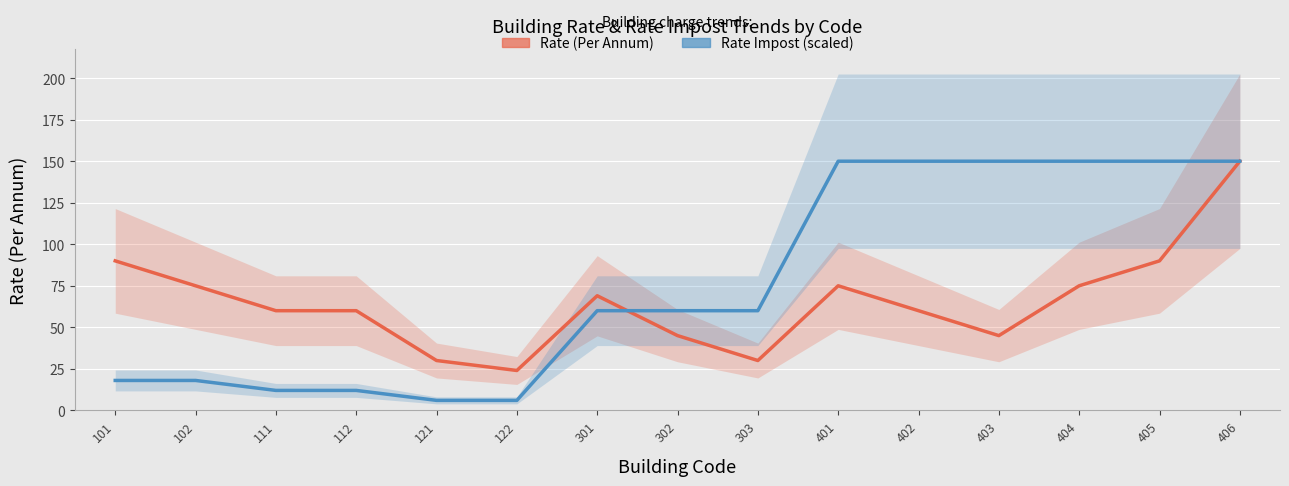

Rank the categories by Rate Impost (scaled) value from highest to lowest.

401, 402, 403, 404, 405, 406, 301, 302, 303, 101, 102, 111, 112, 121, 122